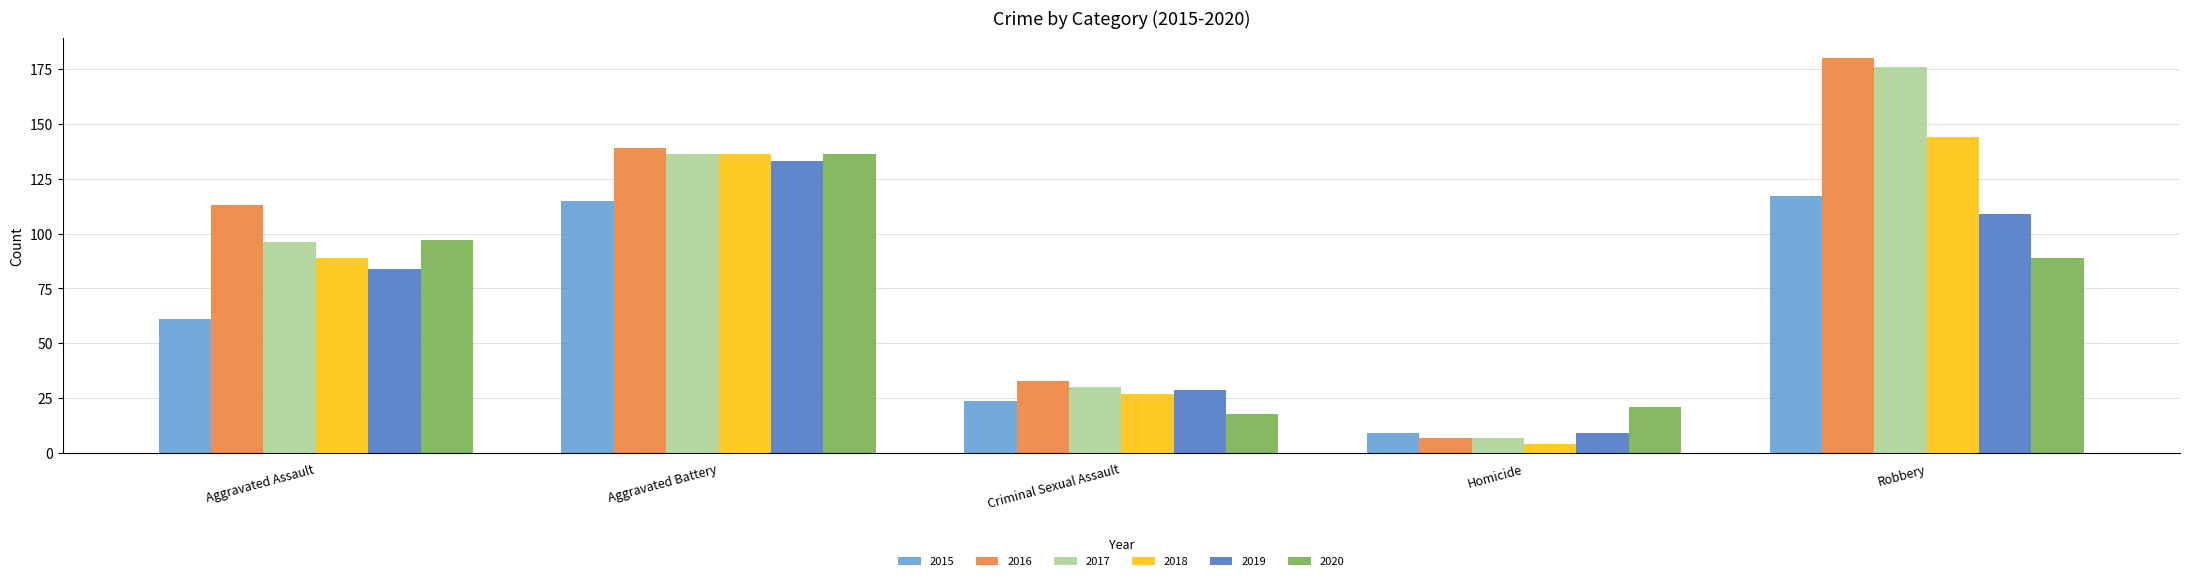

Is it true that 2017 equals 193 at Aggravated Battery?

False